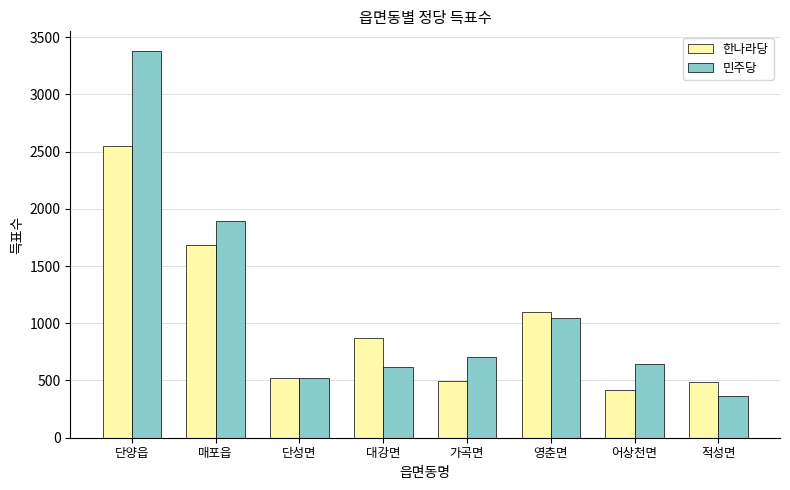

Where is 민주당 nearest to the value 1874?

매포읍